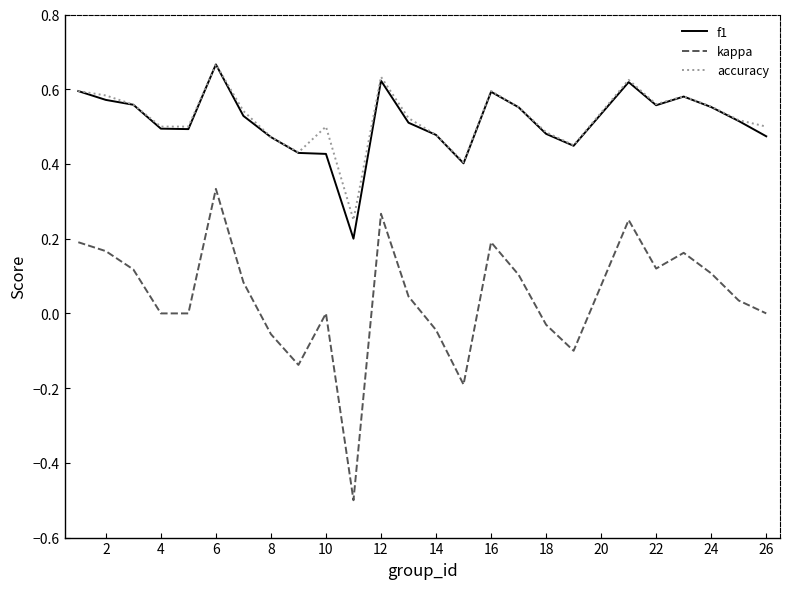

Which series has the widest spread of values?

kappa